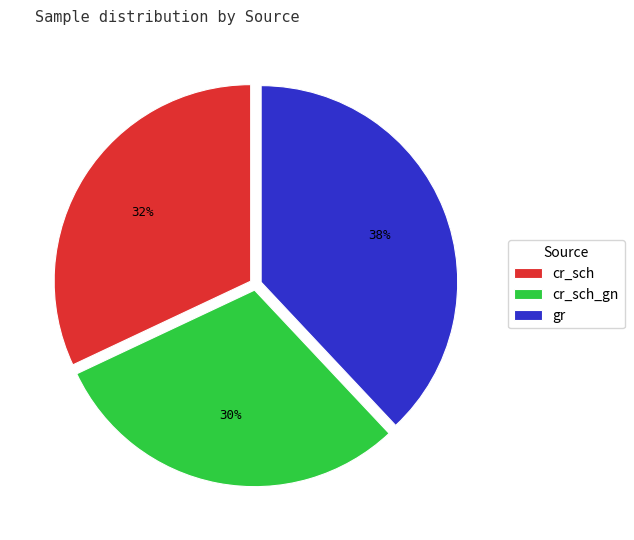

What percentage is the cr_sch_gn slice, to the nearest percent?

30%